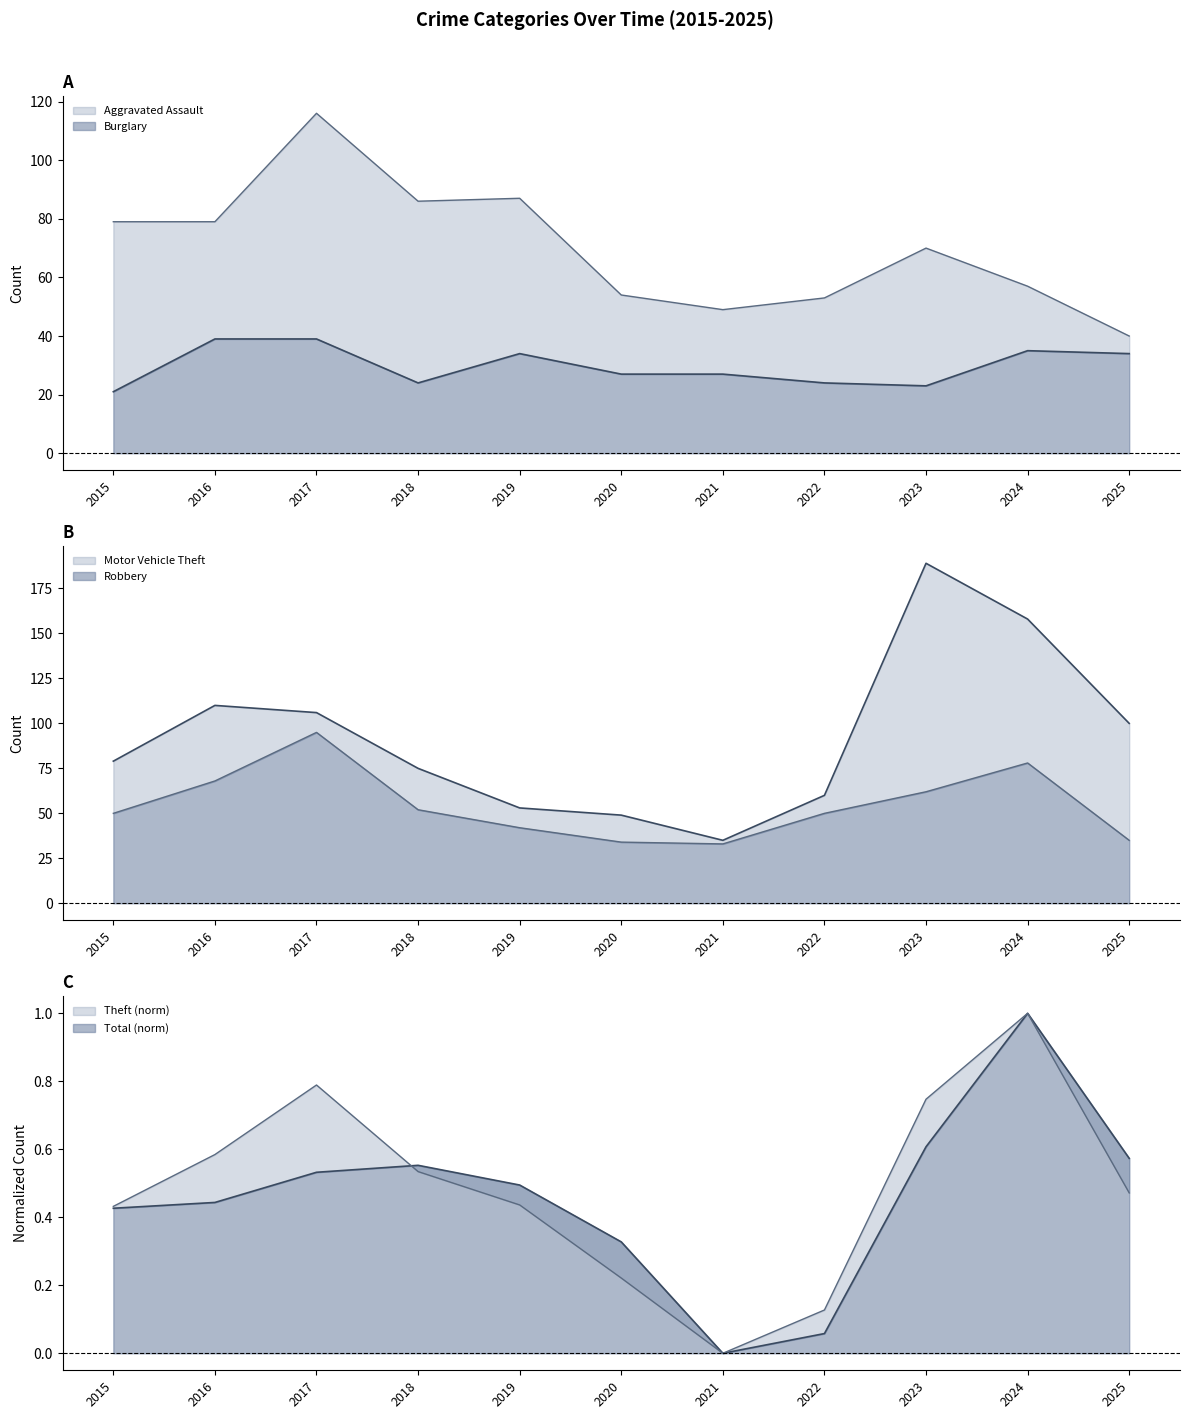

What is the maximum value shown in the chart?

189.0